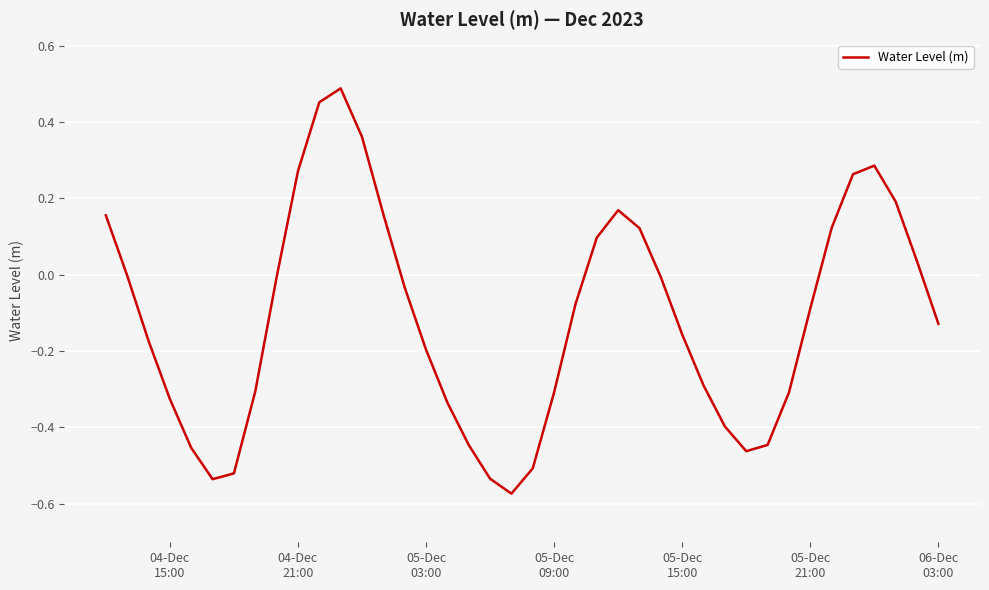

What is the difference between the maximum and minimum values?

1.1